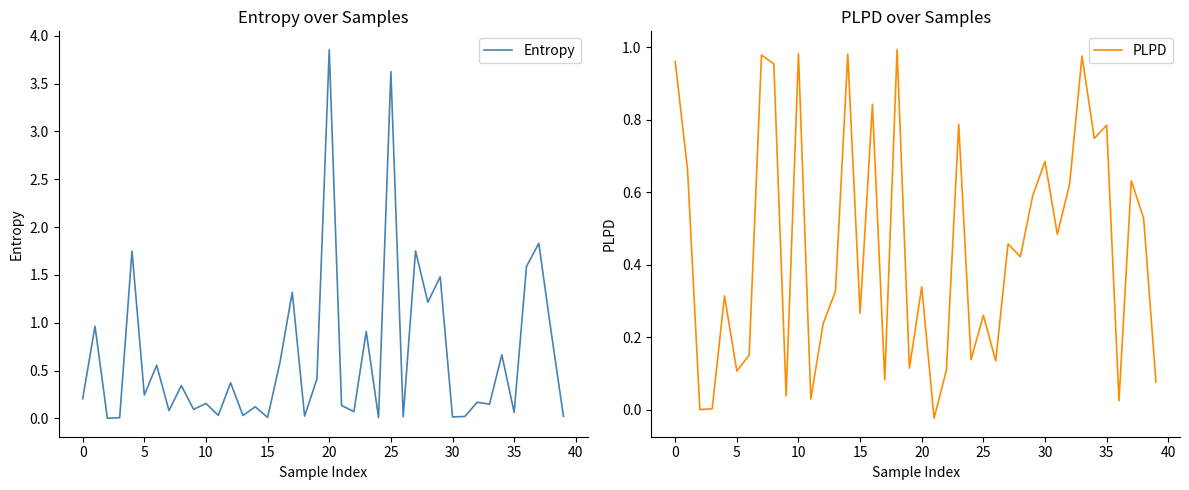

The value of PLPD at 0 is 1.3. True or false?

False